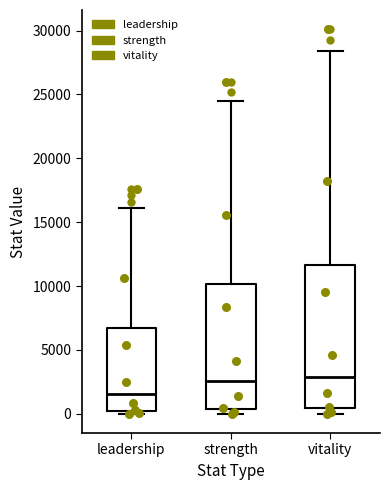

Reading left to right, read every box against the y-axis: the position of its median line, the range the box covers, and the ends of its whiskers. The values are not printed on the chart, so give them approximately, as read against the axis.

leadership: median 1500, box 0 to 6500, whiskers 0 (just below the box's lower edge) to 16000
strength: median 2500, box 500 to 10000, whiskers 0 to 24500
vitality: median 3000, box 500 to 11500, whiskers 0 to 28500